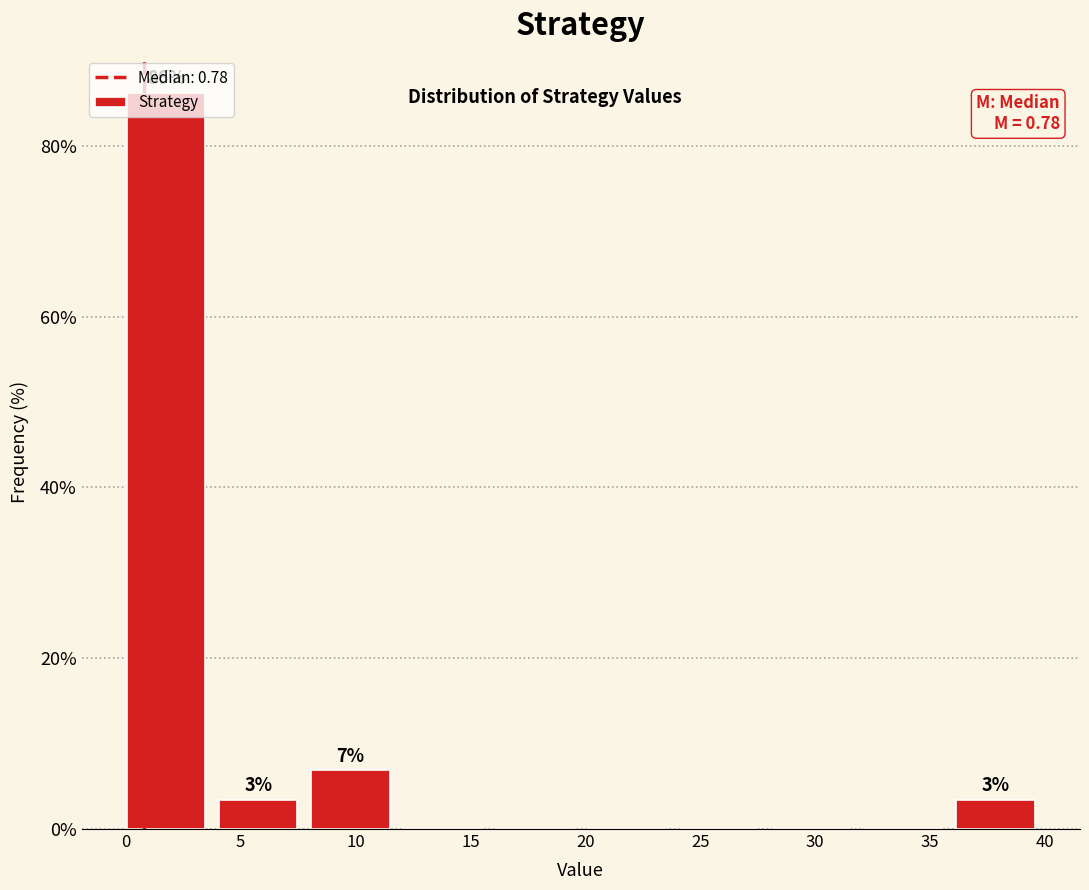

Over which range of the x-axis is the bar tallest?

0 to 4